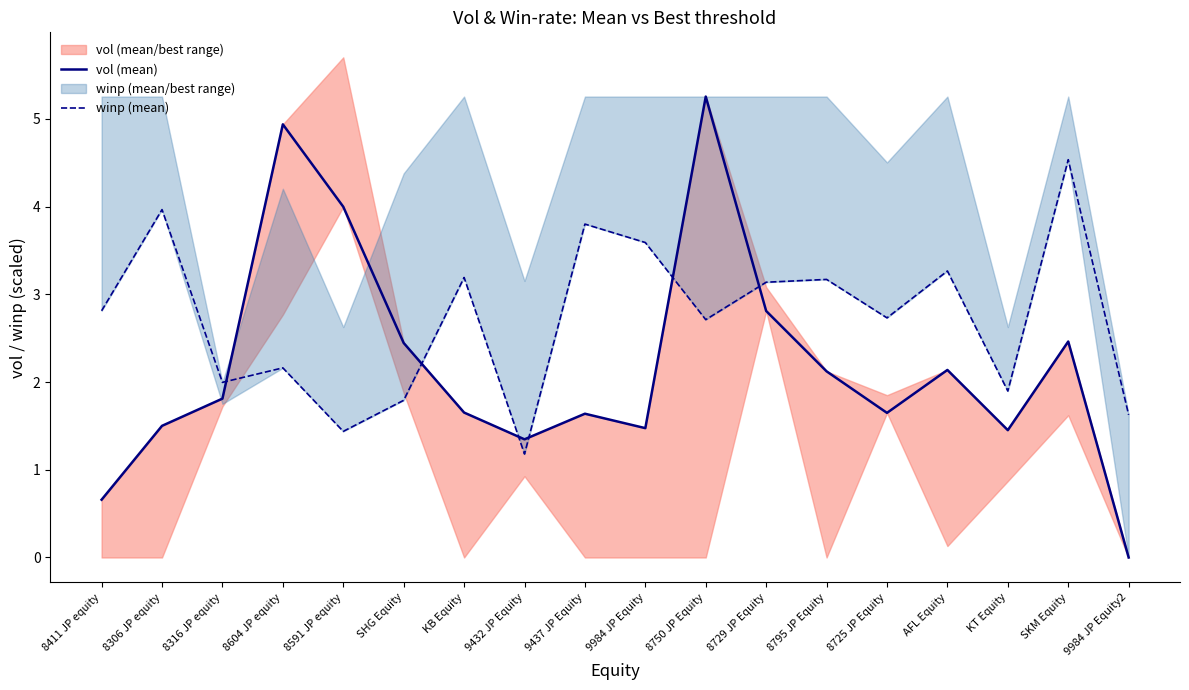

What is the difference between the highest and lowest values at SHG Equity?

0.7